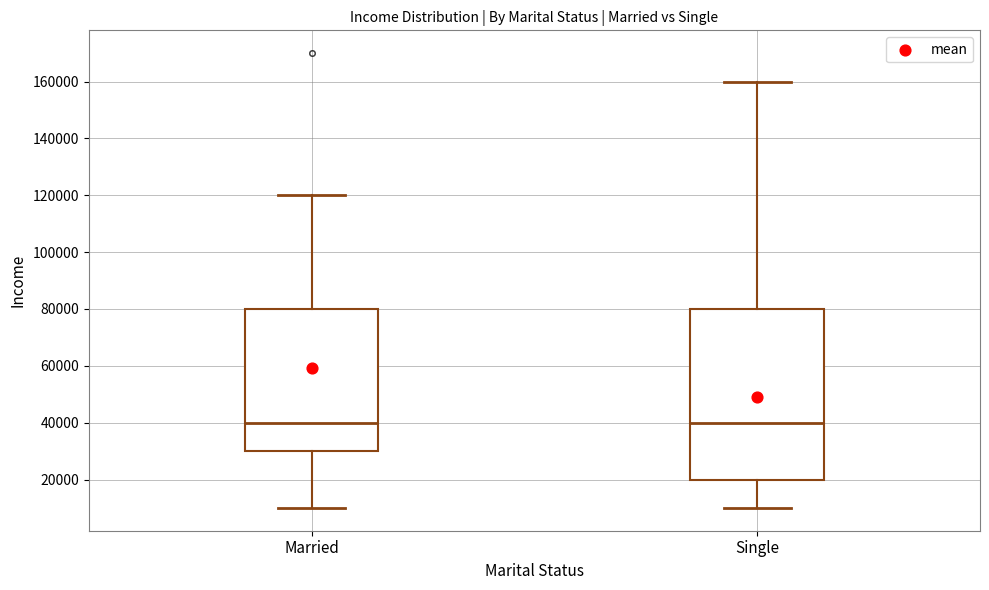

Where does the median line of the box for Married sit on the y-axis? The values are not printed on the chart, so give them approximately, as read against the axis.

40000